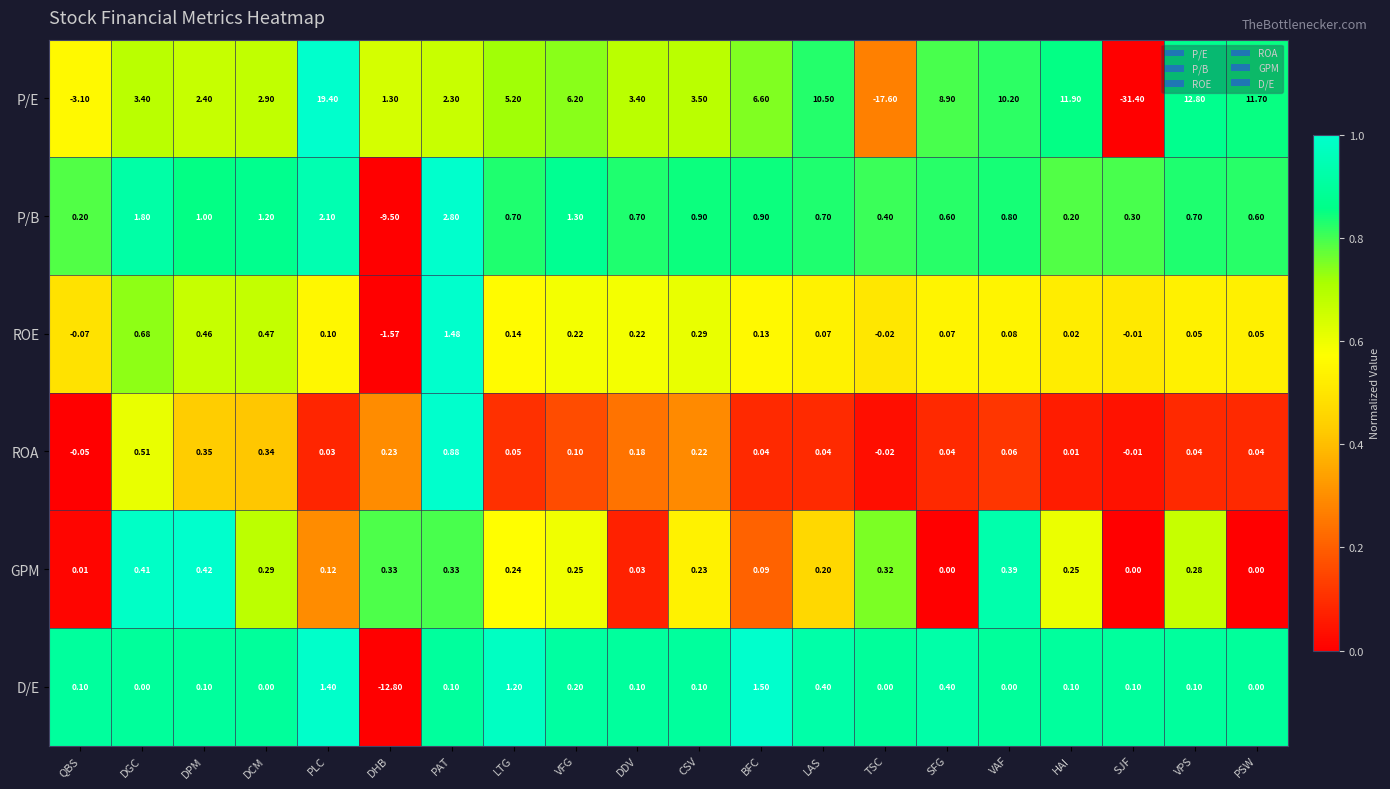

At which category does the chart reach its peak across all series?

PLC